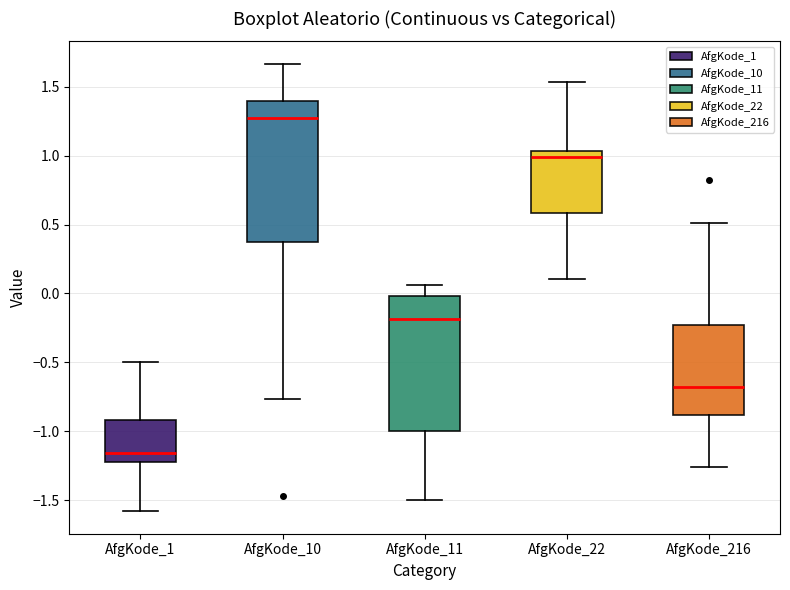

Where is the upper edge of the box for AfgKode_22 on the y-axis? The values are not printed on the chart, so give them approximately, as read against the axis.

1.05